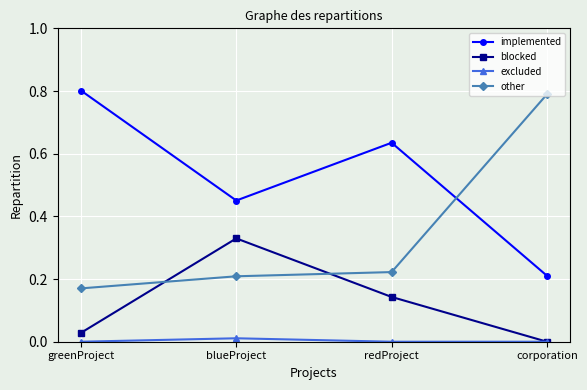

Is it true that blocked equals 0.0 at greenProject?

True